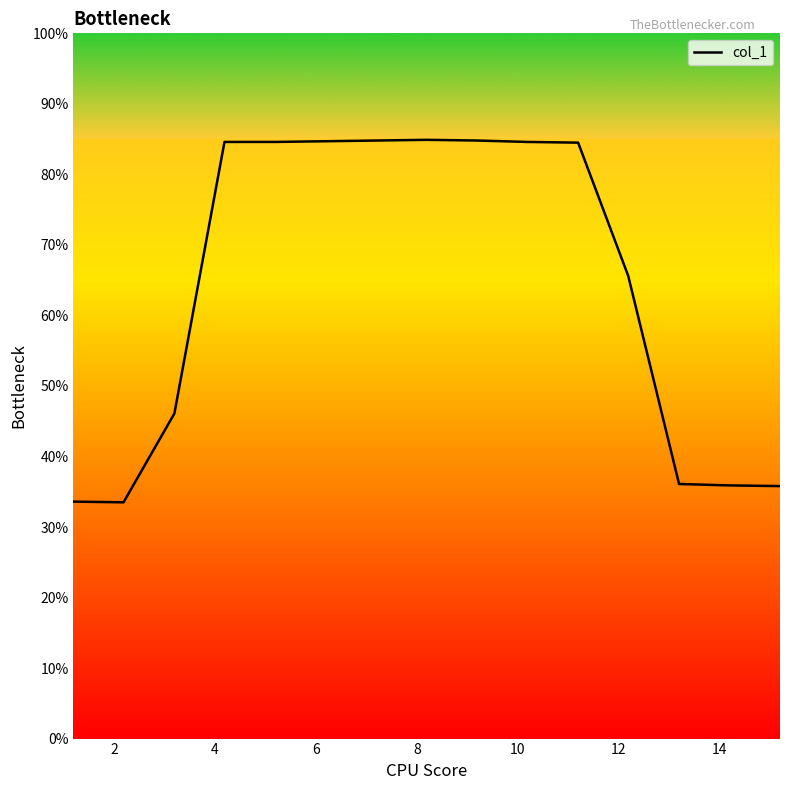

How many lines are shown in the chart?

1